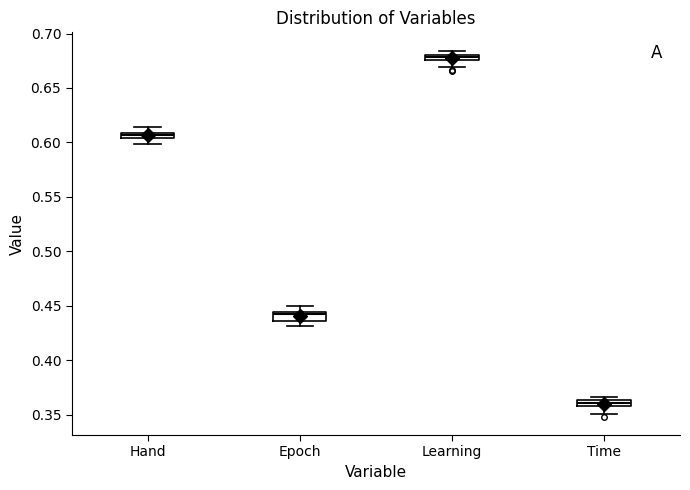

Which box has the lowest median line?

Time